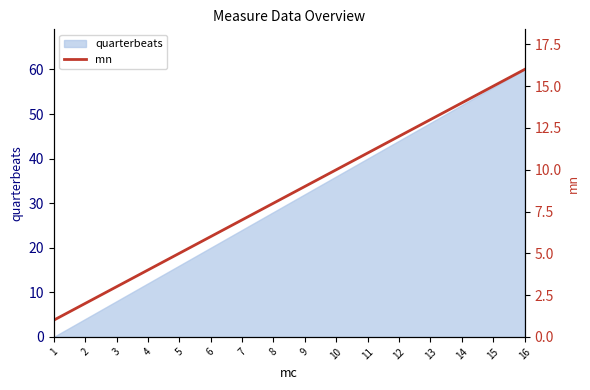

What is the smallest value displayed?

1